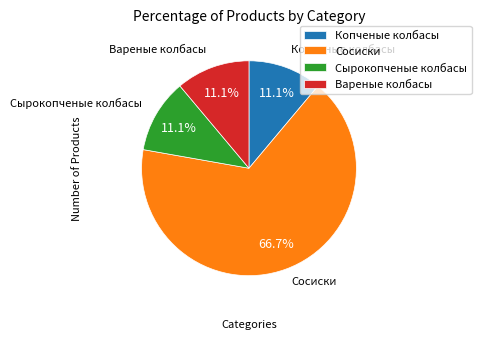

What is the ratio of the value at Копченые колбасы to the value at Сырокопченые колбасы?

1.0